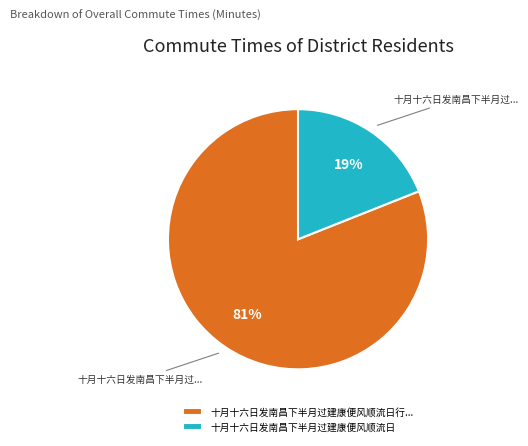

Is there a majority slice in this chart?

Yes